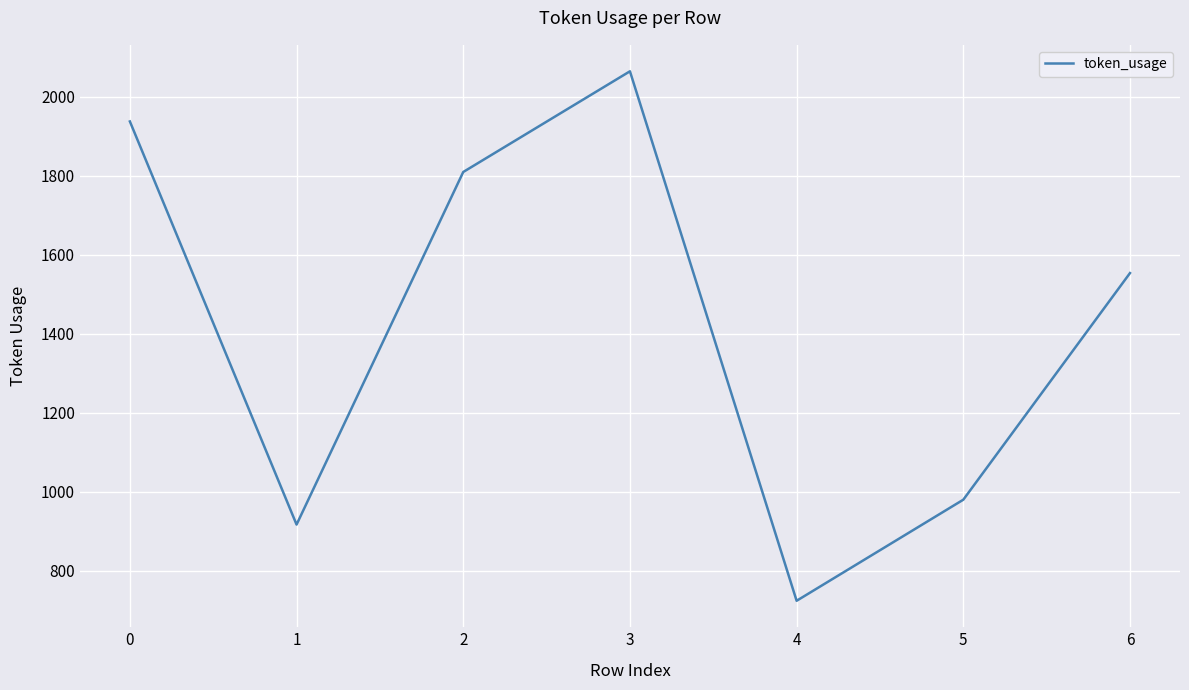

Approximately how many times larger is the value at 0 compared to 3?

0.9